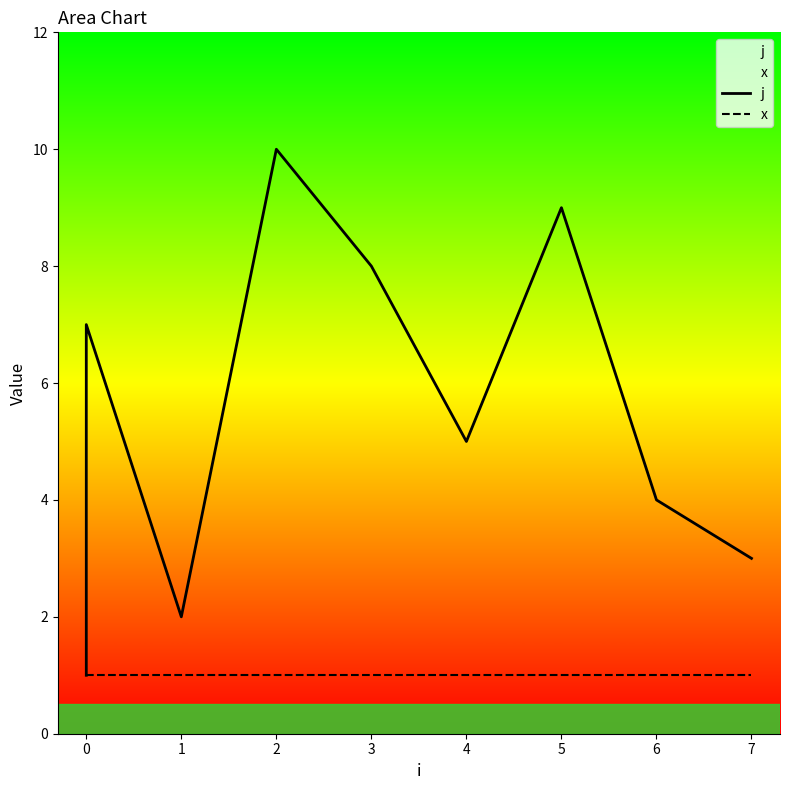

The value of x at 6 is 1. True or false?

True